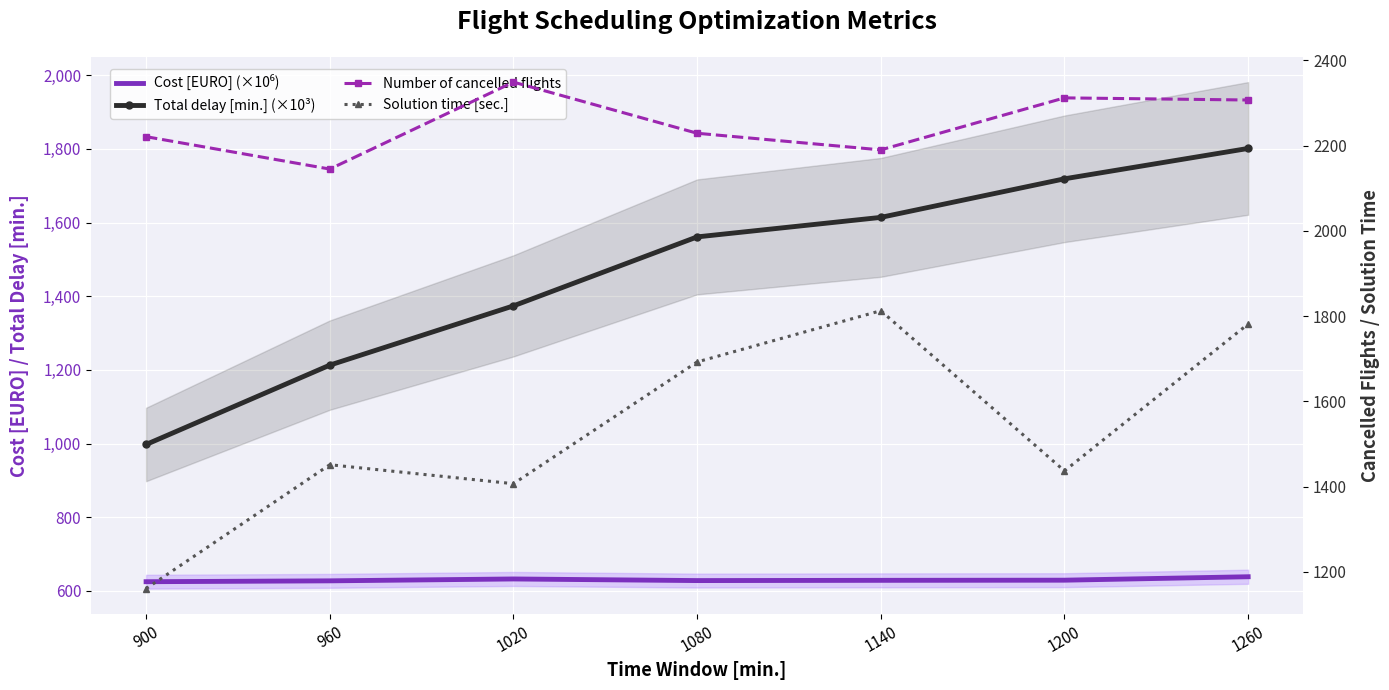

True or false: Number of cancelled flights and Cost [EURO] (×10⁶) cross at least once.

False